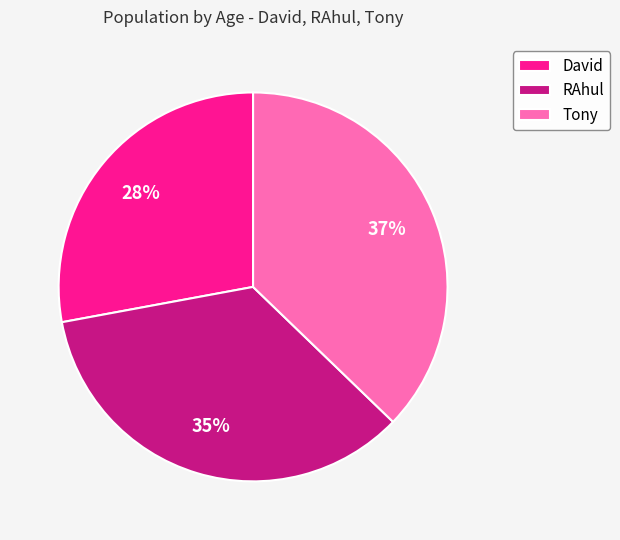

Is there a majority slice in this chart?

No